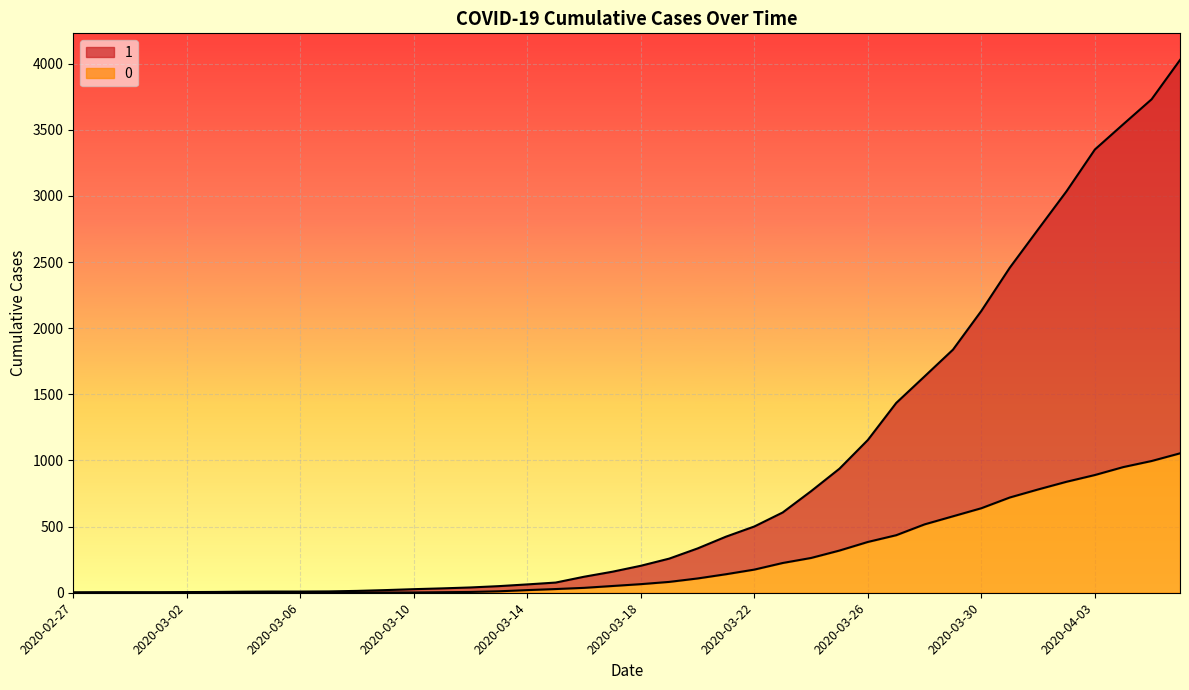

Reading left to right, extract all data points from this chart.

1: 2020-02-27=3	2020-02-28=4	2020-02-29=4	2020-03-01=4	2020-03-02=5	2020-03-03=6	2020-03-04=8	2020-03-05=9	2020-03-06=9	2020-03-07=10	2020-03-08=14	2020-03-09=20	2020-03-10=27	2020-03-11=33	2020-03-12=40	2020-03-13=50	2020-03-14=63	2020-03-15=77	2020-03-16=121	2020-03-17=159	2020-03-18=204	2020-03-19=258	2020-03-20=335	2020-03-21=424	2020-03-22=501	2020-03-23=607	2020-03-24=768	2020-03-25=938	2020-03-26=1155	2020-03-27=1435	2020-03-28=1636	2020-03-29=1838	2020-03-30=2131	2020-03-31=2457	2020-04-01=2747	2020-04-02=3035	2020-04-03=3351	2020-04-04=3542	2020-04-05=3731	2020-04-06=4028
0: 2020-02-27=0	2020-02-28=0	2020-02-29=0	2020-03-01=0	2020-03-02=0	2020-03-03=0	2020-03-04=0	2020-03-05=0	2020-03-06=0	2020-03-07=1	2020-03-08=2	2020-03-09=2	2020-03-10=2	2020-03-11=4	2020-03-12=6	2020-03-13=11	2020-03-14=20	2020-03-15=28	2020-03-16=37	2020-03-17=51	2020-03-18=65	2020-03-19=82	2020-03-20=108	2020-03-21=140	2020-03-22=175	2020-03-23=225	2020-03-24=263	2020-03-25=319	2020-03-26=384	2020-03-27=435	2020-03-28=517	2020-03-29=578	2020-03-30=639	2020-03-31=720	2020-04-01=781	2020-04-02=839	2020-04-03=890	2020-04-04=950	2020-04-05=996	2020-04-06=1054